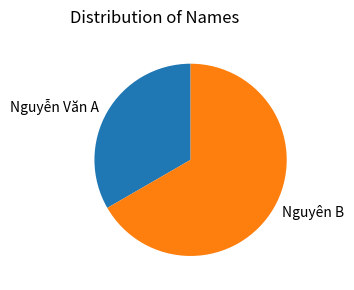

Do Nguyên B and Nguyễn Văn A together represent more than half of the pie?

Yes